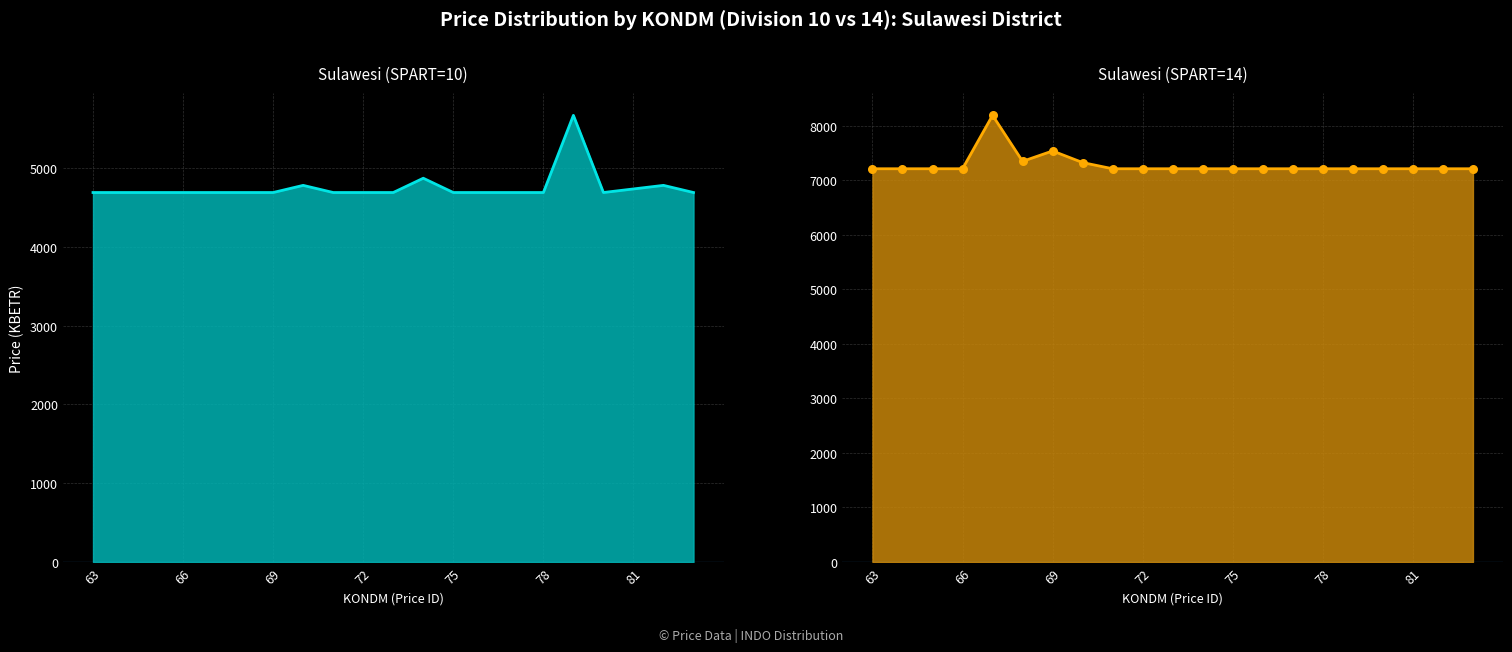

What are all the series names shown in the legend?

Sulawesi (SPART=10) (line), Sulawesi (SPART=14) (line)